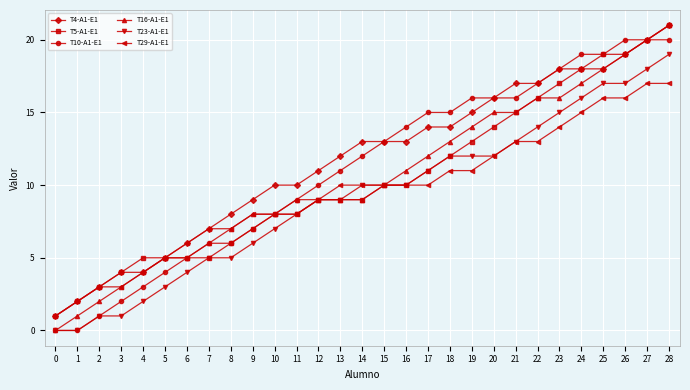

Which series has the largest range (max minus min)?

T16-A1-E1